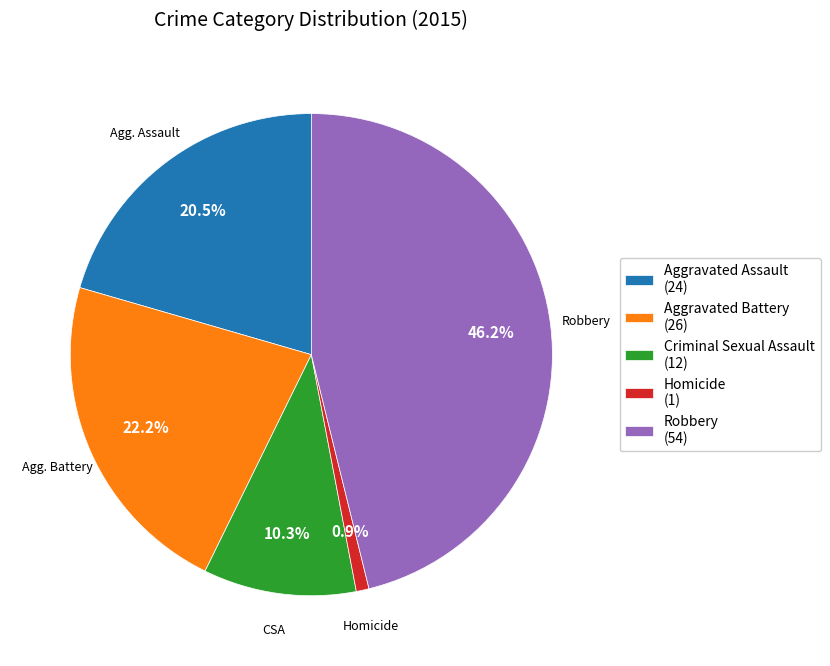

Which slice is the largest?

Robbery